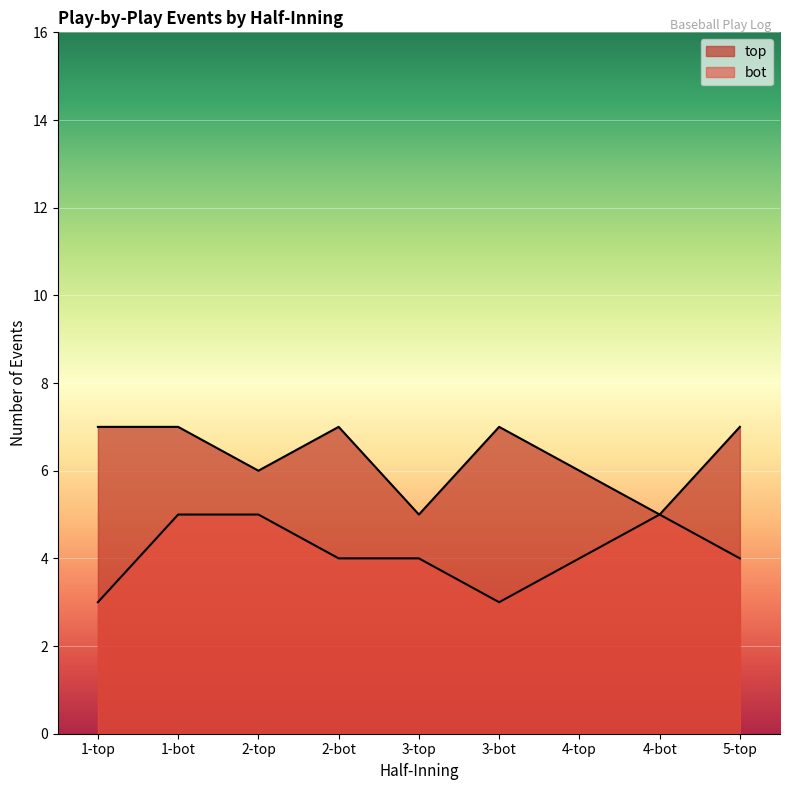

Which has a higher value, 1-top or 4-top?

1-top